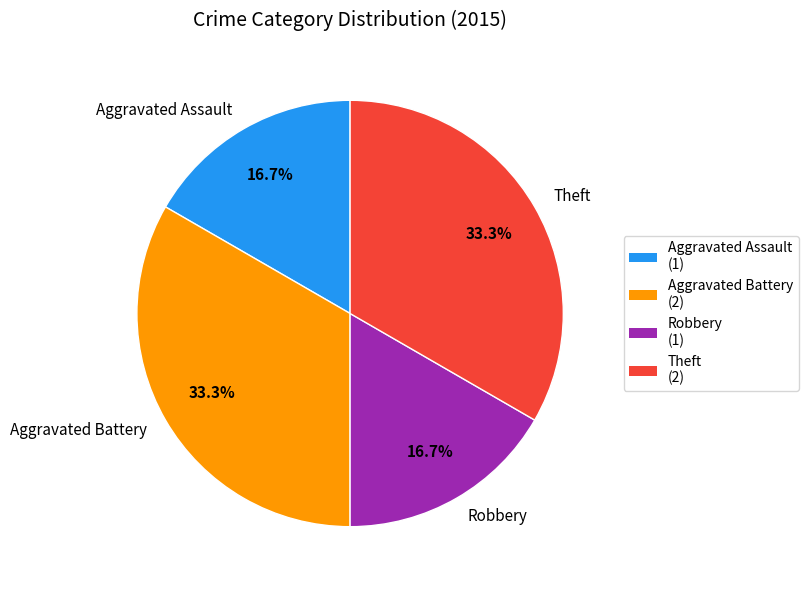

Which has a higher value, Robbery or Theft?

Theft